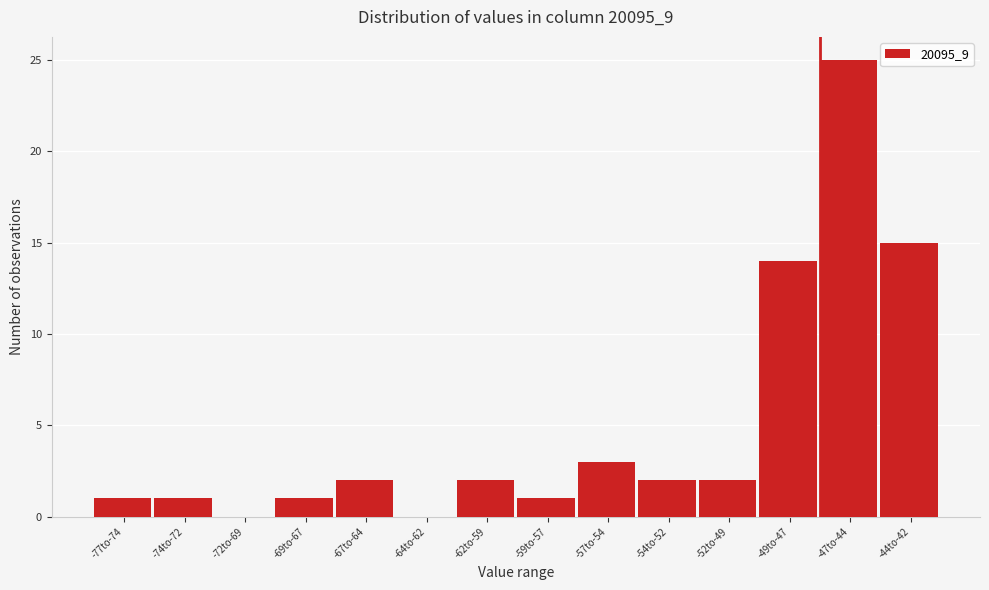

Reading left to right, list all the values displayed in this chart.

-77to-74=1	-74to-72=1	-72to-69=0	-69to-67=1	-67to-64=2	-64to-62=0	-62to-59=2	-59to-57=1	-57to-54=3	-54to-52=2	-52to-49=2	-49to-47=14	-47to-44=25	-44to-42=15